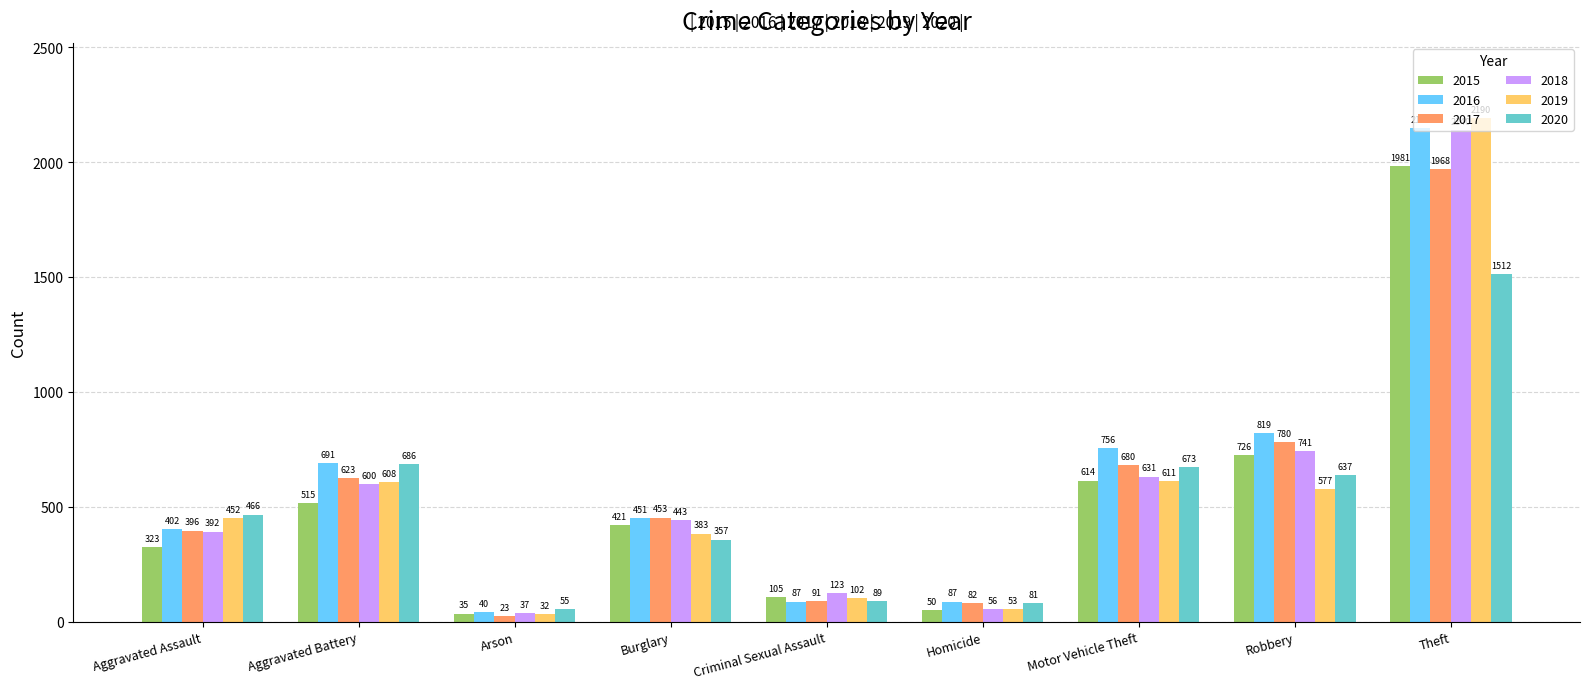

Reading left to right, what are all the values shown in this chart?

2015: 323	515	35	421	105	50	614	726	1981
2016: 402	691	40	451	87	87	756	819	2148
2017: 396	623	23	453	91	82	680	780	1968
2018: 392	600	37	443	123	56	631	741	2140
2019: 452	608	32	383	102	53	611	577	2190
2020: 466	686	55	357	89	81	673	637	1512